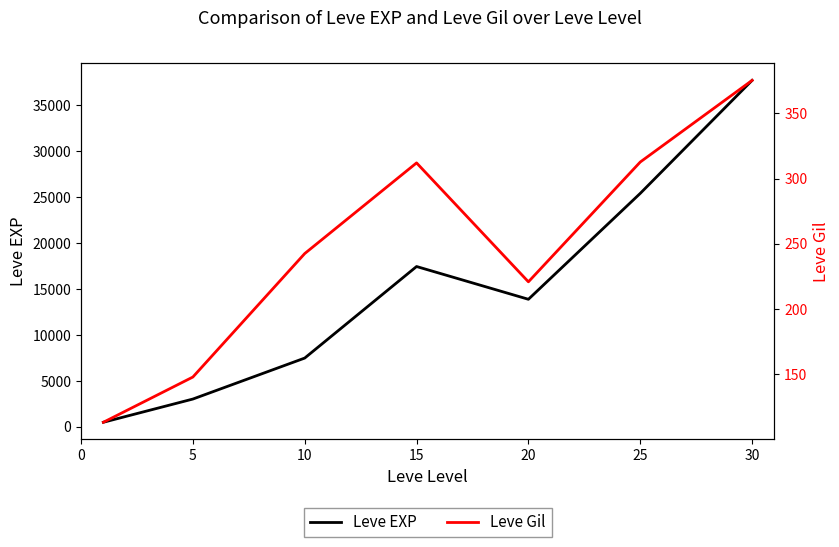

At which category does Leve EXP reach its first local peak?

15